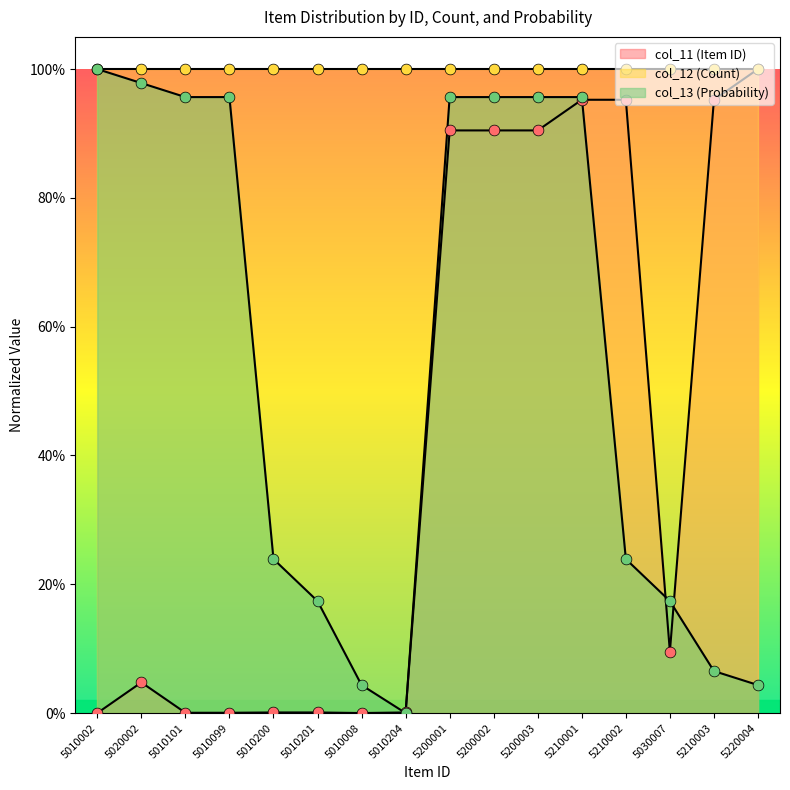

At how many categories does at least one series exceed 0?

16